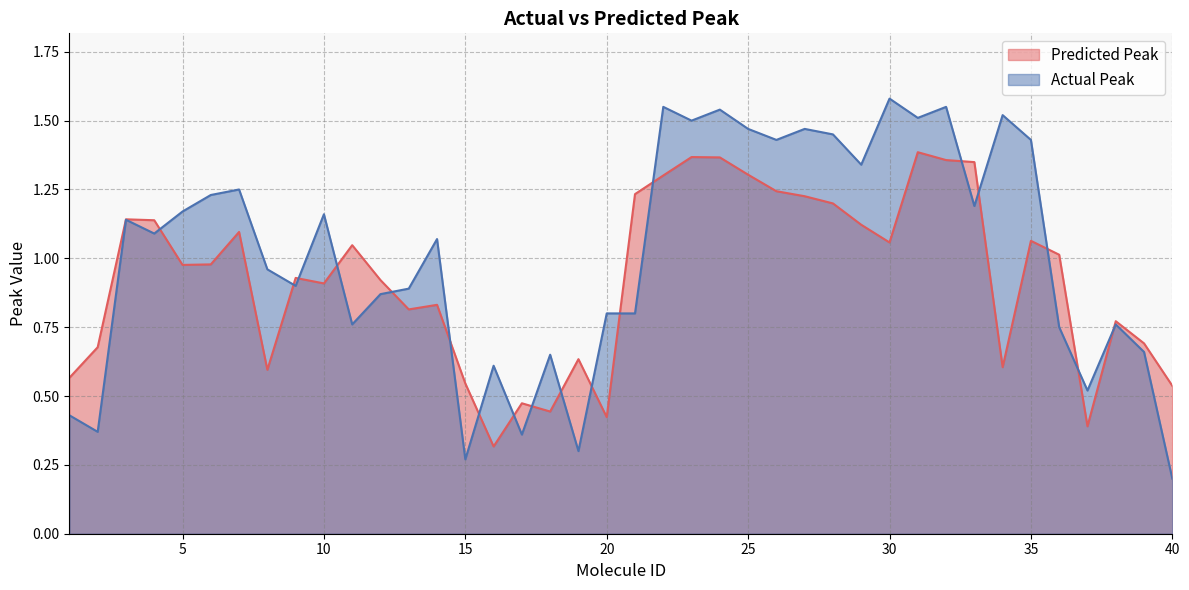

List the labels in order of Actual Peak value, smallest first.

40, 15, 19, 17, 2, 1, 37, 16, 18, 39, 36, 11, 38, 20, 21, 12, 13, 9, 8, 14, 4, 3, 10, 5, 33, 6, 7, 29, 26, 35, 28, 25, 27, 23, 31, 34, 24, 22, 32, 30